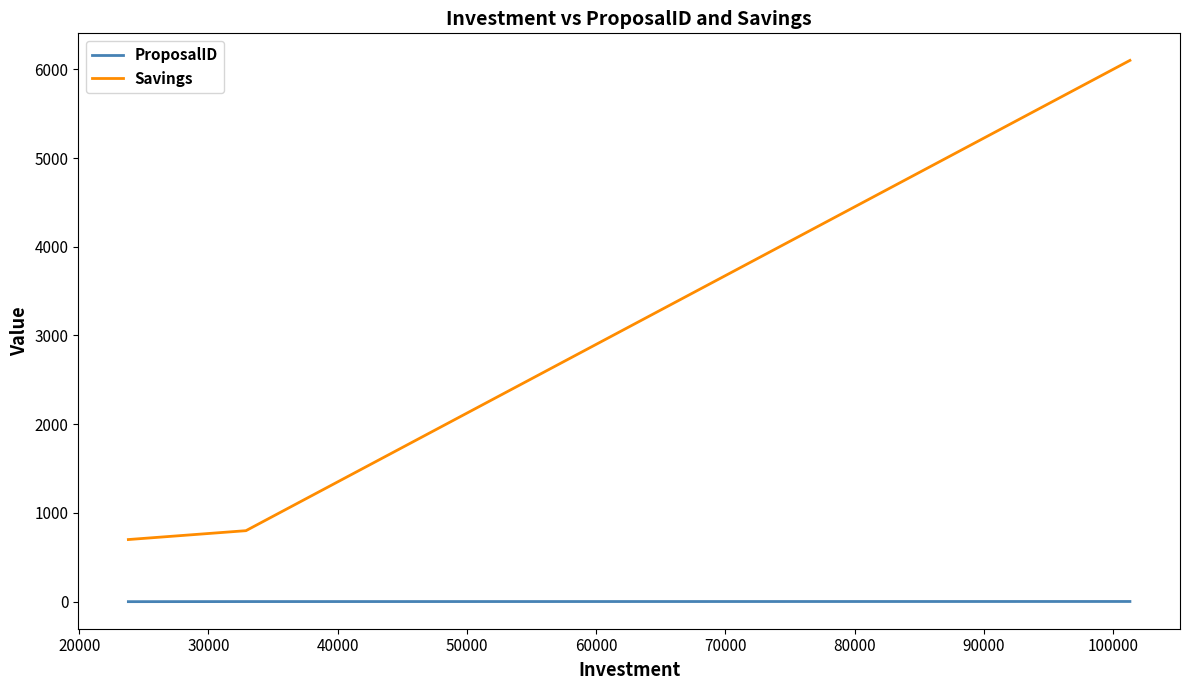

What is the average value of the ProposalID series?

1